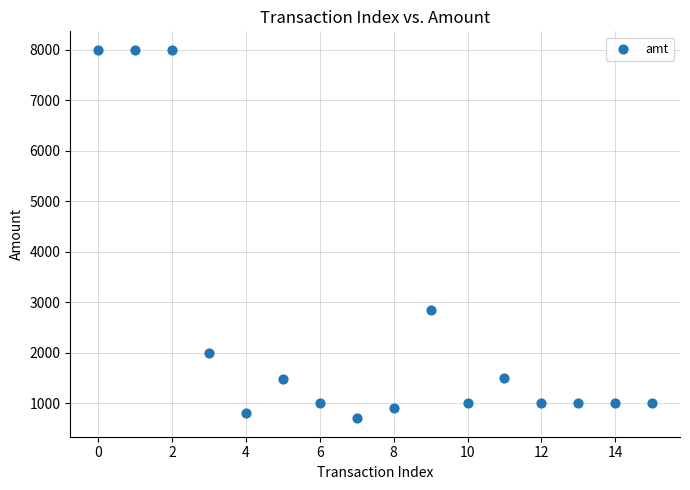

What is the range of Y values (max minus min)?

7300